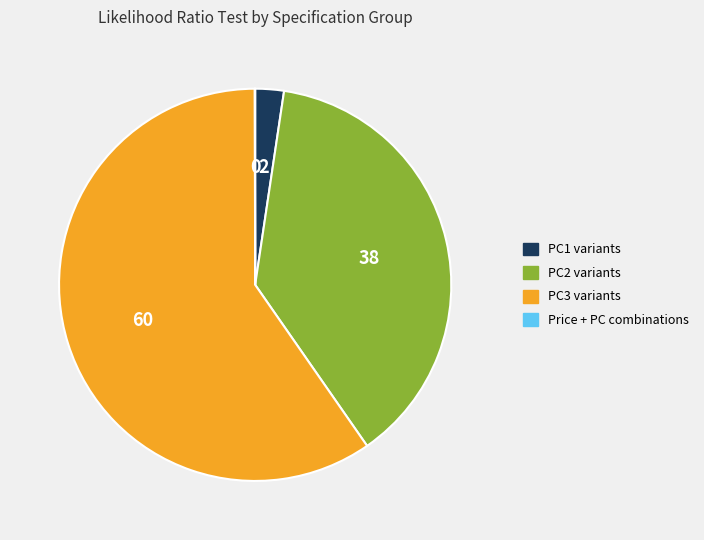

Is the sum of PC1 variants and PC2 variants greater than half?

No